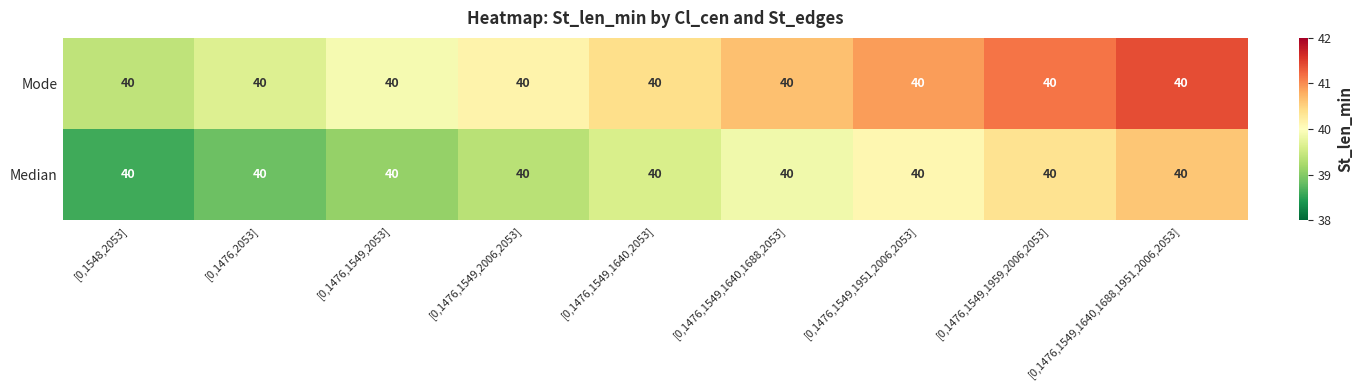

What is the difference between the Mode values at [0,1476,1549,2053] and [0,1476,1549,1640,1688,2053]?

0.8